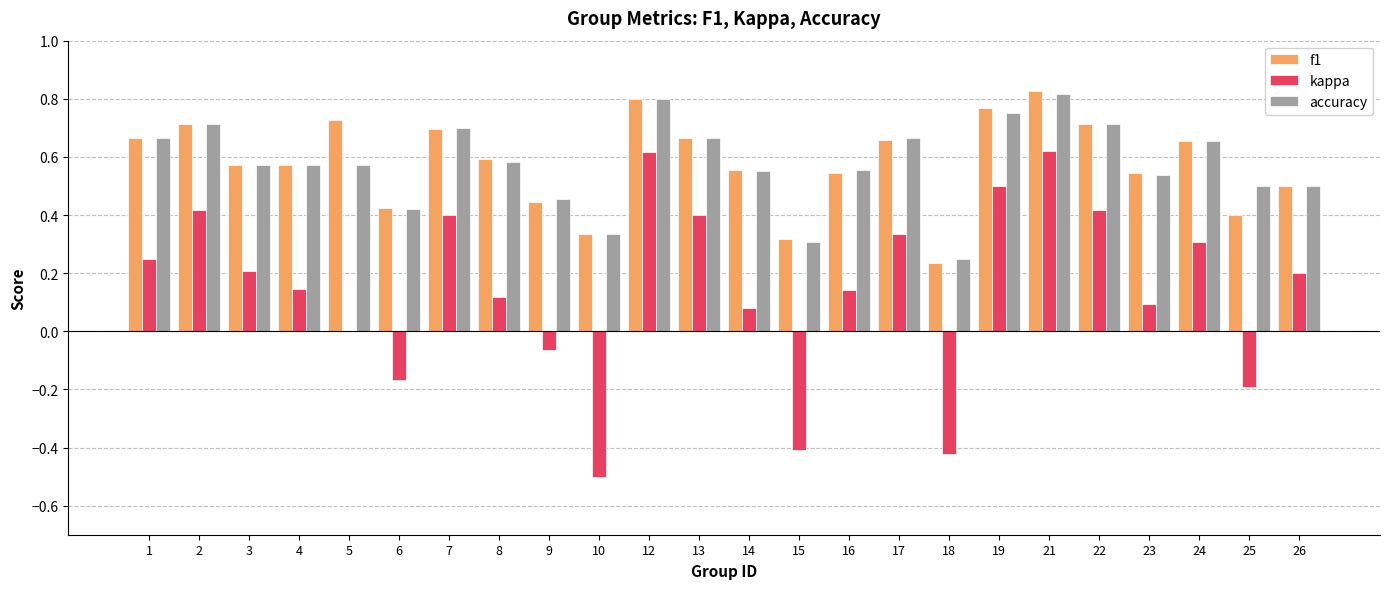

How many groups of bars are there?

24